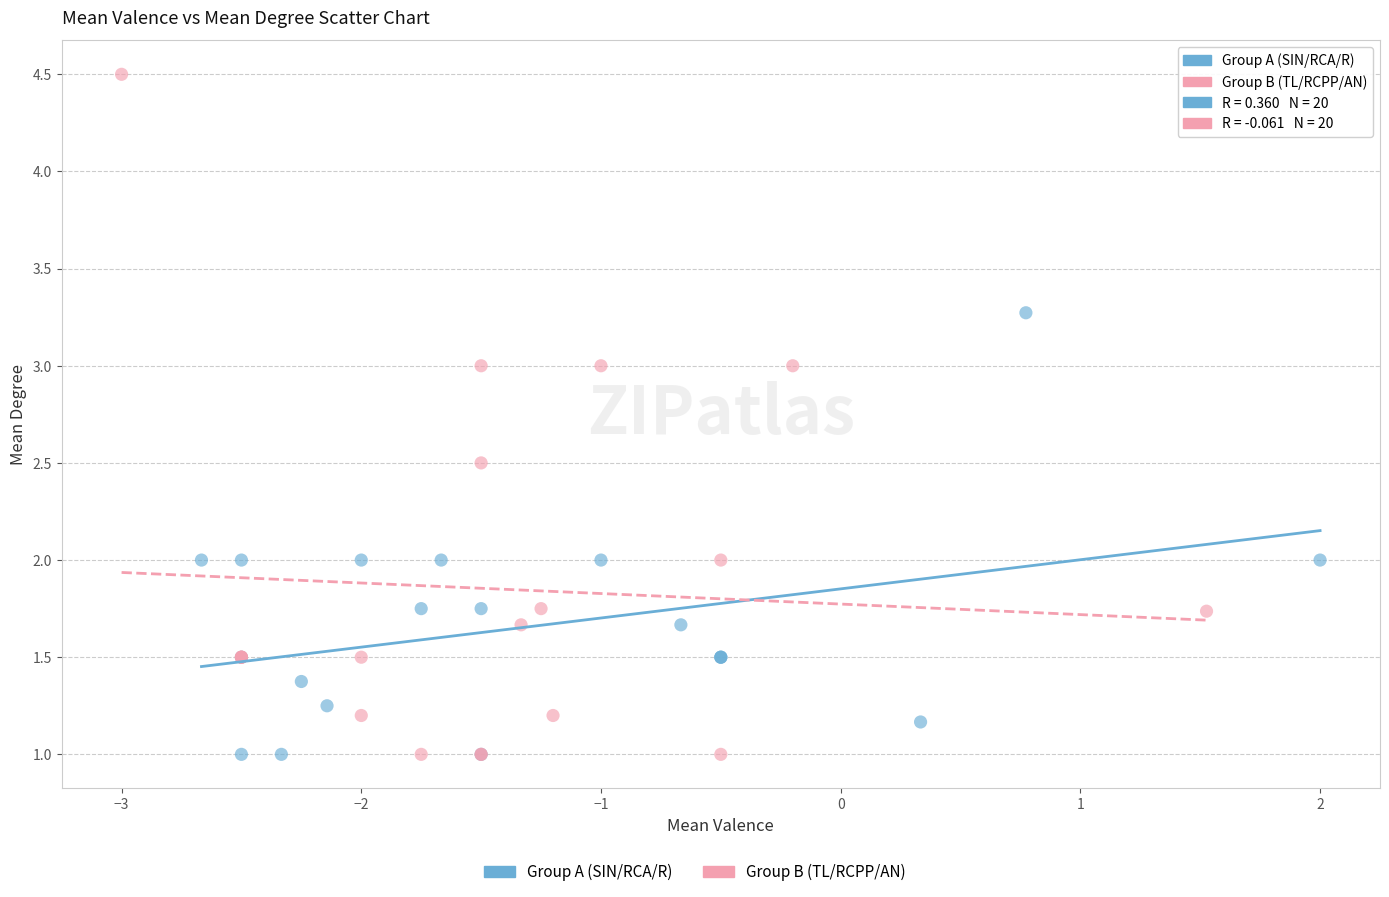

Which series contains the highest Y value?

Group B (TL/RCPP/AN)